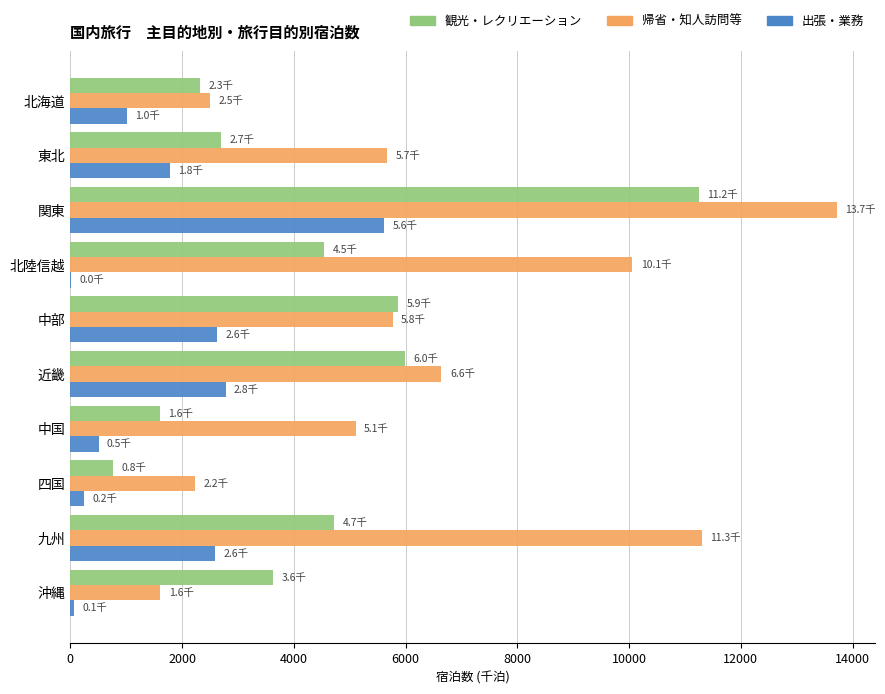

Is it true that 出張・業務 equals 2777.9 at 近畿?

True